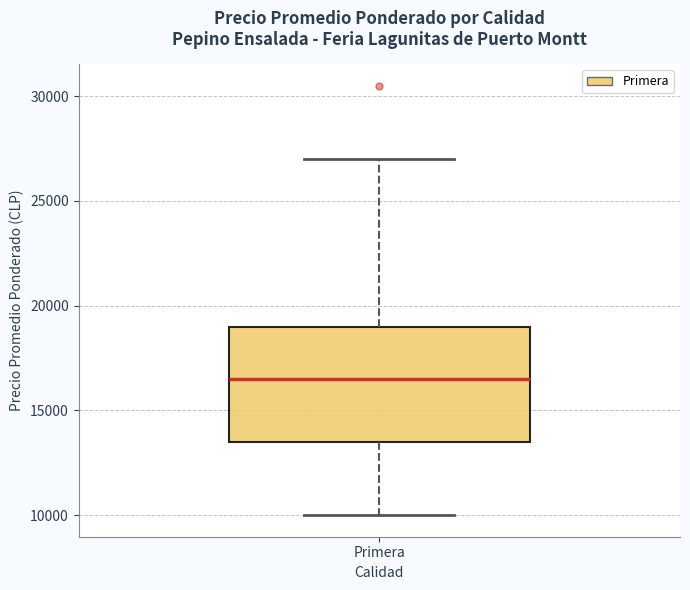

Read this box plot against the y-axis: the position of the median line, the range covered by the box, and the ends of both whiskers. The values are not printed on the chart, so give them approximately, as read against the axis.

median 16500, box 13500 to 19000, whiskers 10000 to 27000